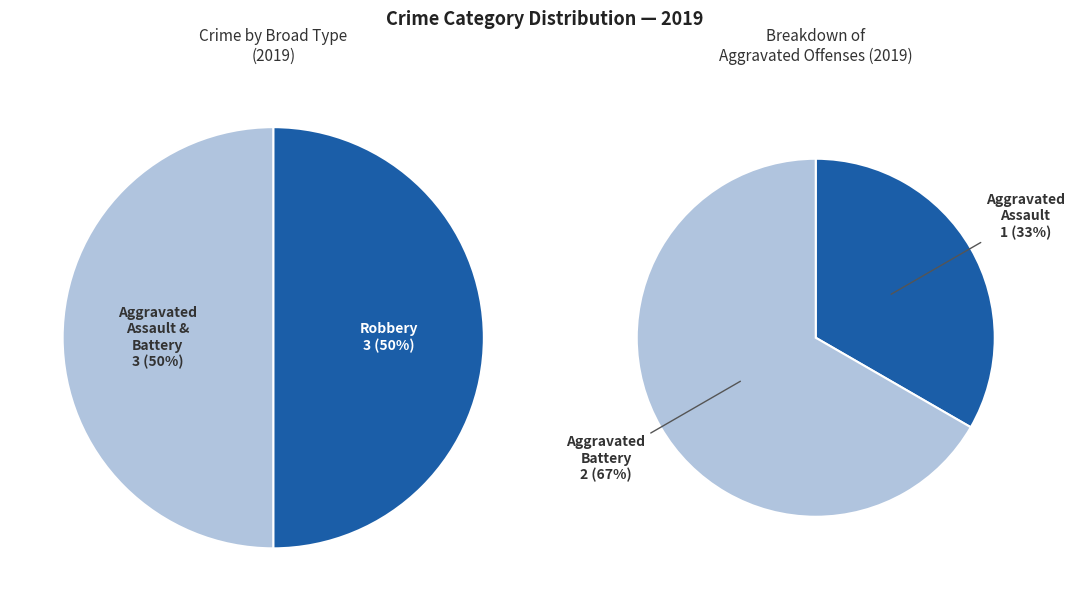

Rank the categories by value from lowest to highest.

Aggravated Assault, Aggravated Battery, Robbery